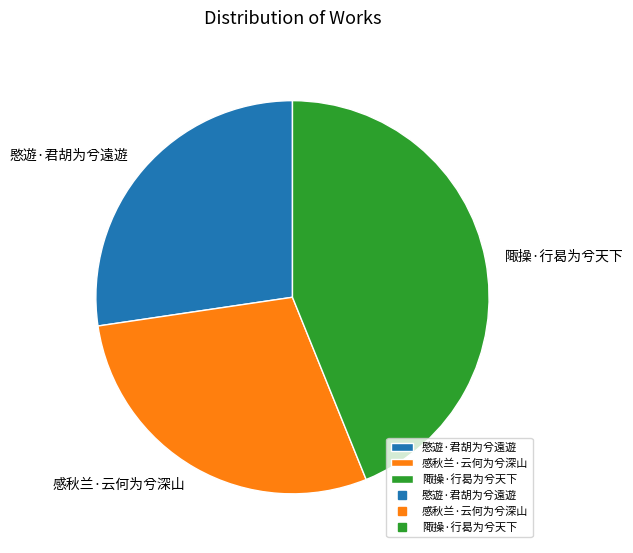

Does any single category account for the majority?

No